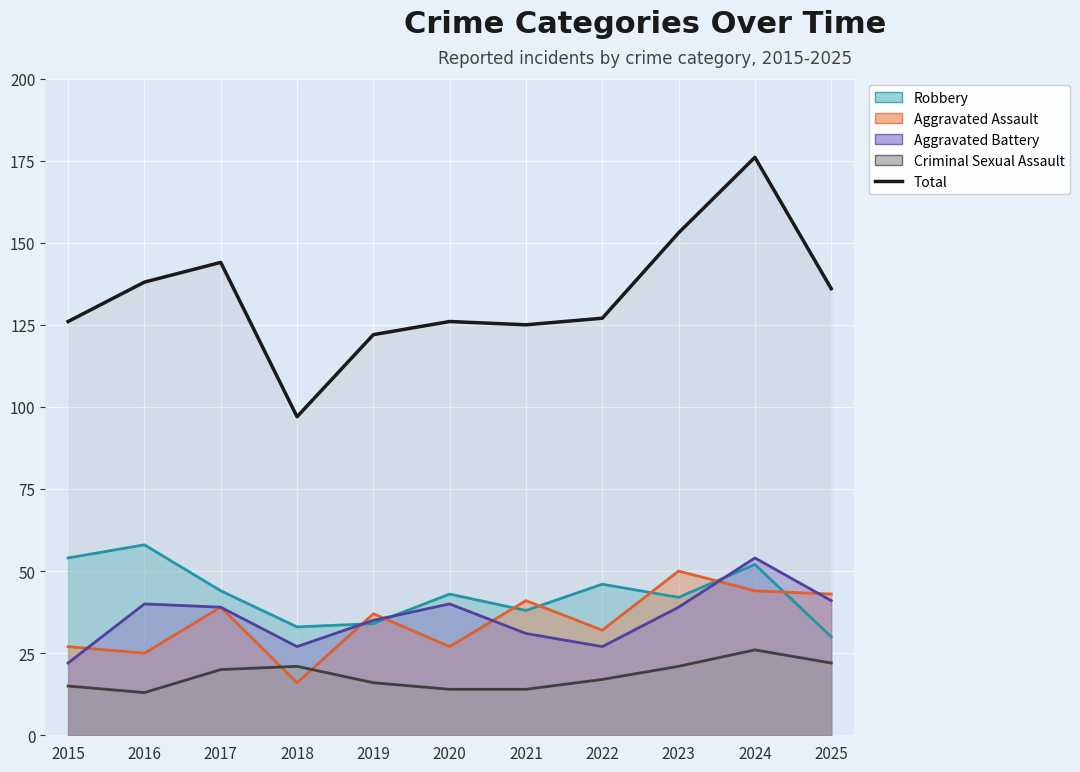

At which category does the data reach its first local peak?

2017